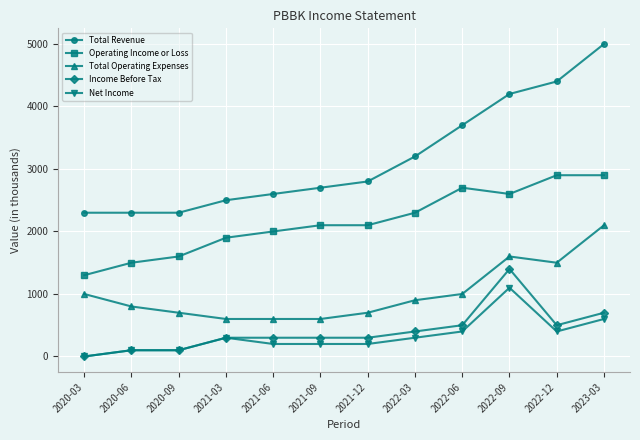

What are all the series names shown in the legend?

Total Revenue, Operating Income or Loss, Total Operating Expenses, Income Before Tax, Net Income